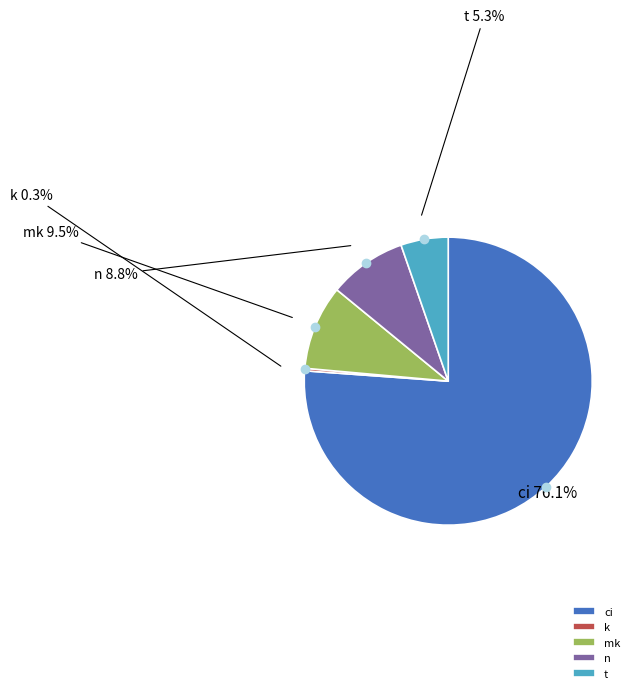

Which category has the smallest portion of the pie?

k